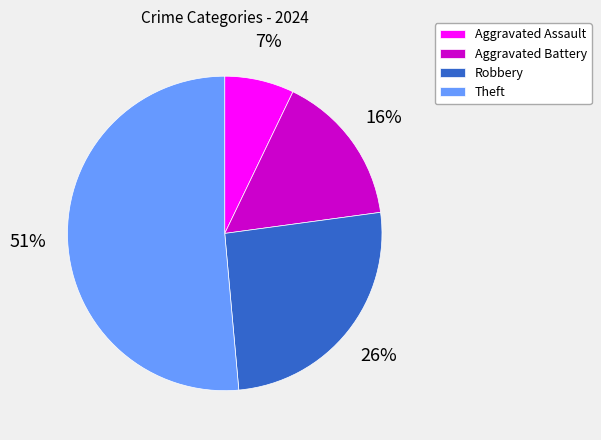

Rank the categories by value from highest to lowest.

Theft, Robbery, Aggravated Battery, Aggravated Assault